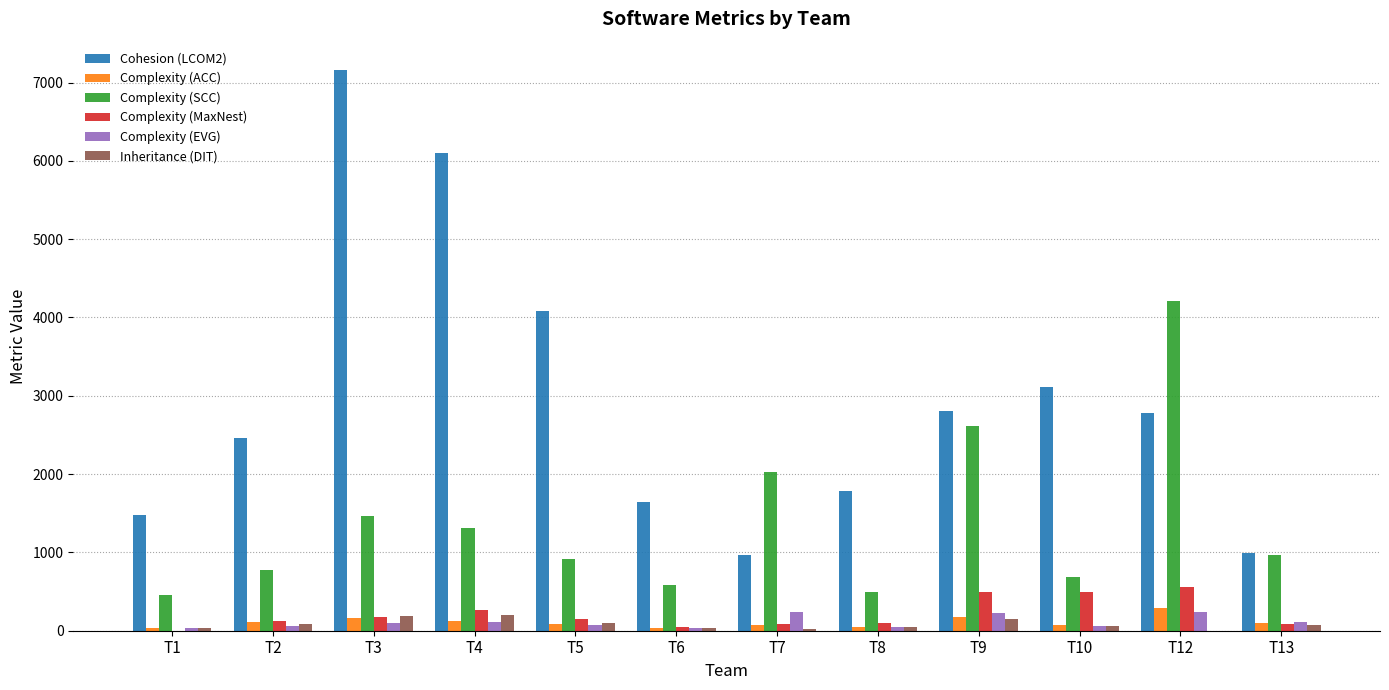

What is the maximum value for Complexity (MaxNest)?

562